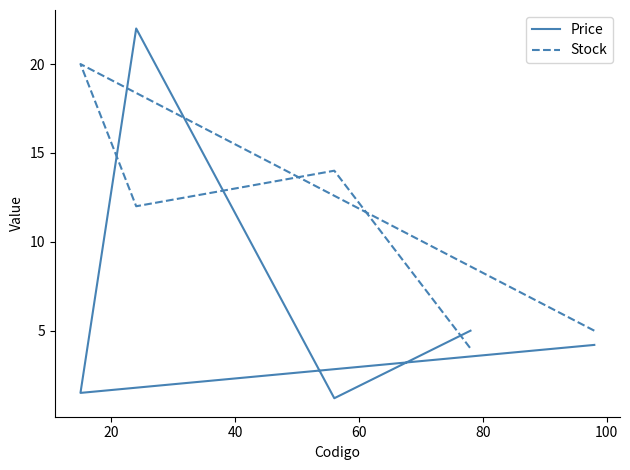

How many data points in Stock are less than 12?

2